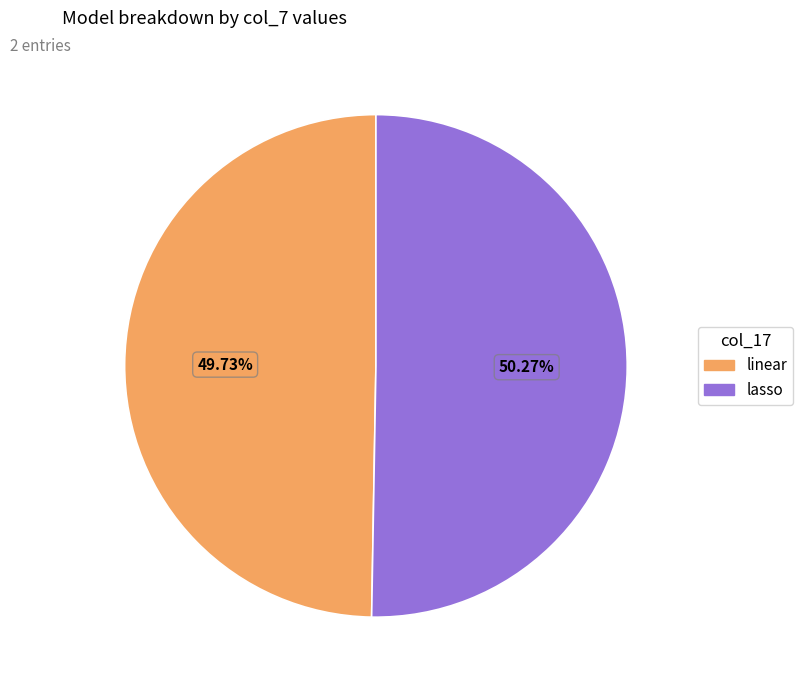

To the nearest percent, what is the difference between the lasso and linear slice percentages?

1%